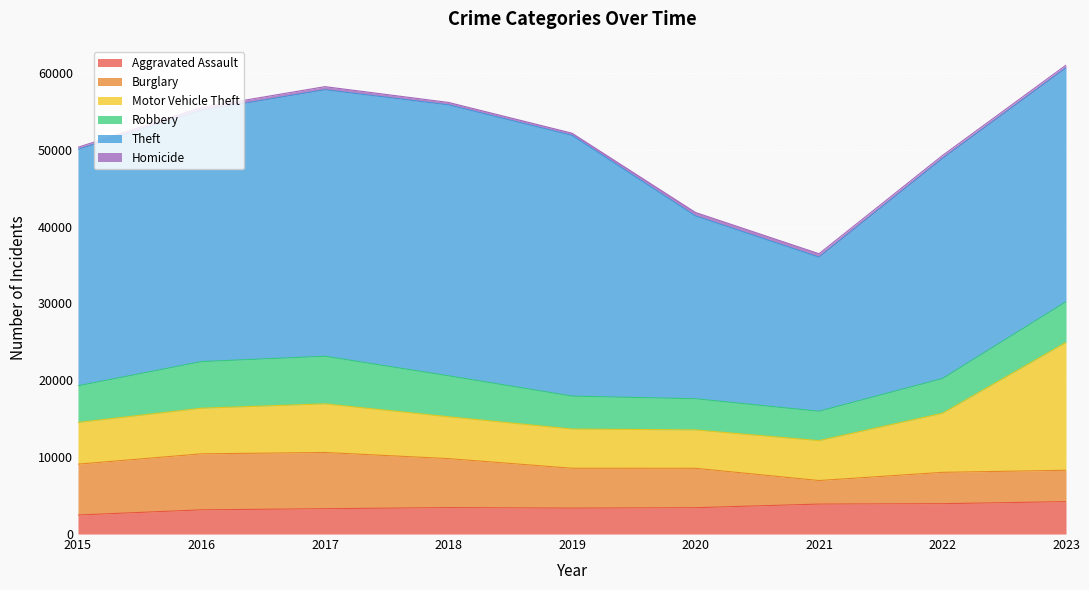

True or false: Burglary has more than 1 points higher than both neighbors.

False